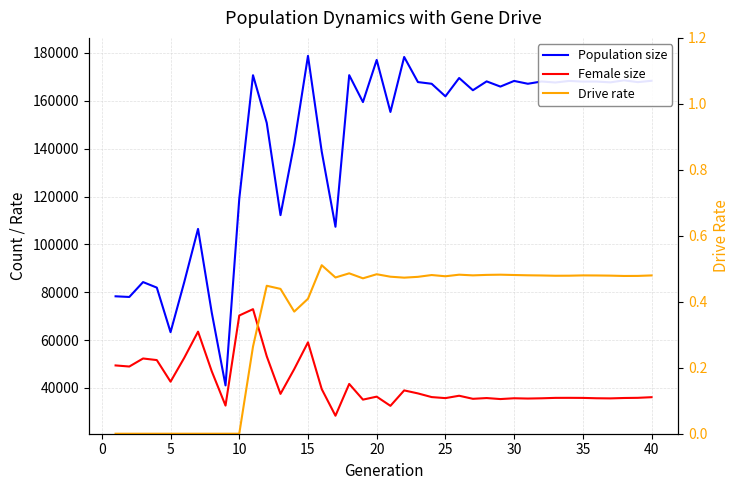

How many values in the Population size series exceed 167115?

19